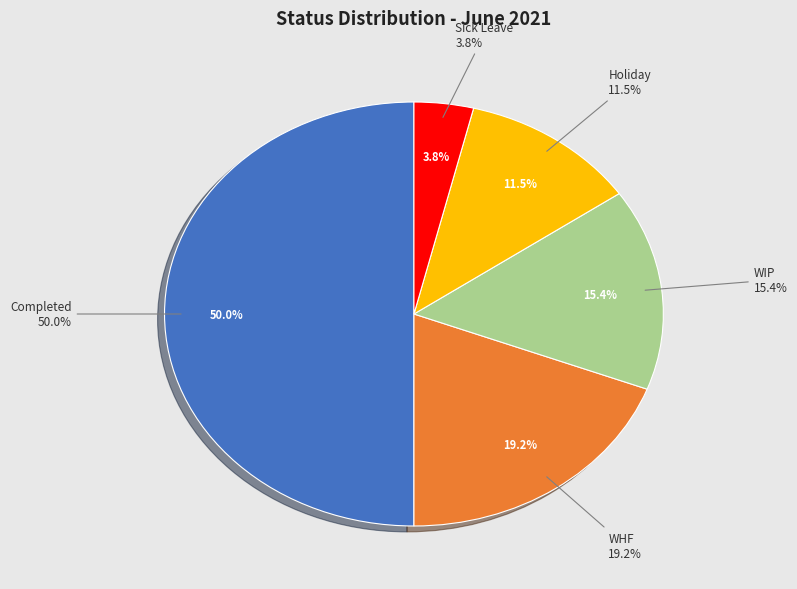

What is the total percentage of WIP and Holiday?

26.9%